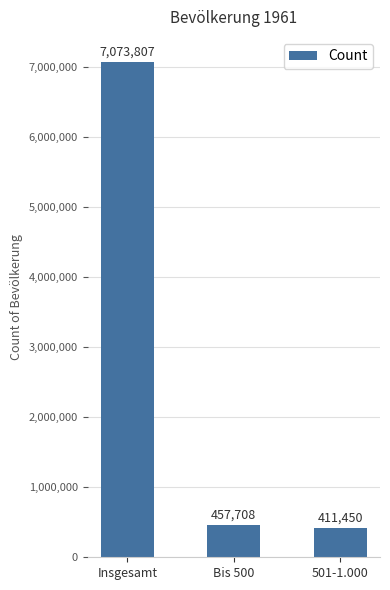

What is the value of the 2nd bar from the left?

457708